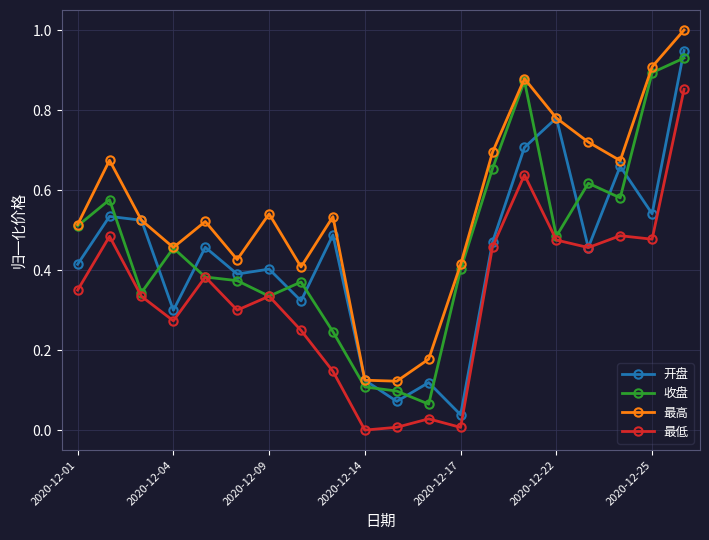

True or false: 最高 and 最低 cross at least once.

False